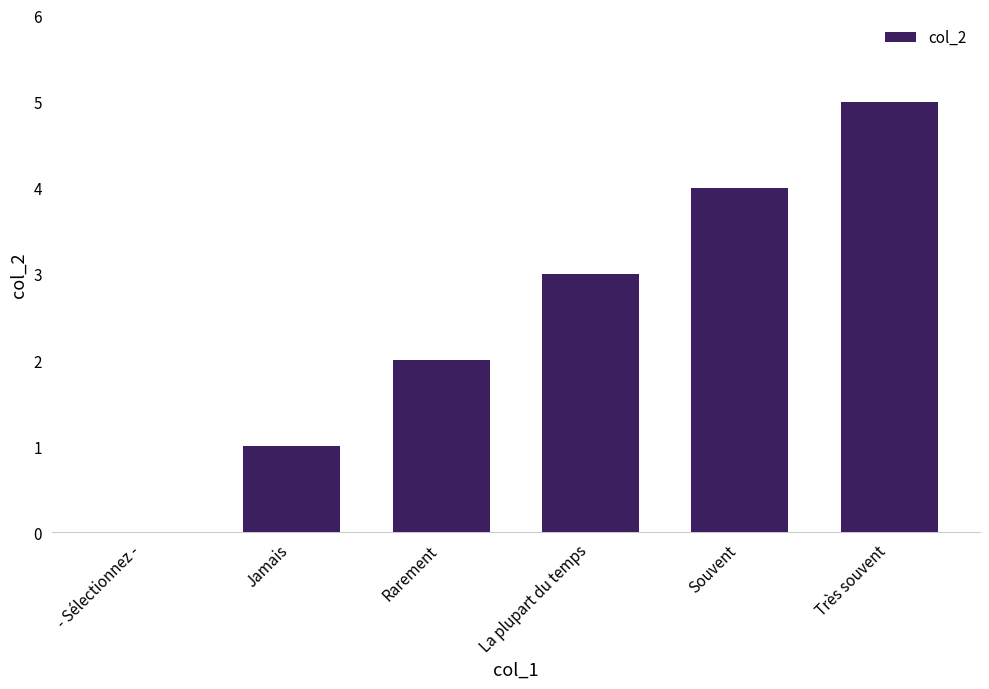

The value at Jamais is 0. True or false?

False